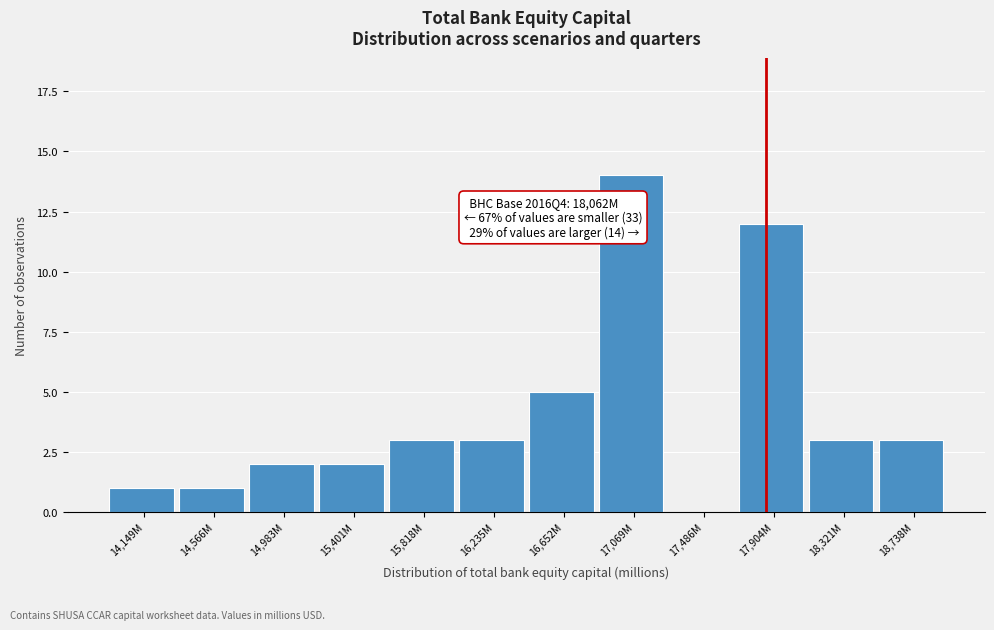

Reading right to left, extract all data points from this chart.

18,738M=3	18,321M=3	17,904M=12	17,486M=0	17,069M=14	16,652M=5	16,235M=3	15,818M=3	15,401M=2	14,983M=2	14,566M=1	14,149M=1